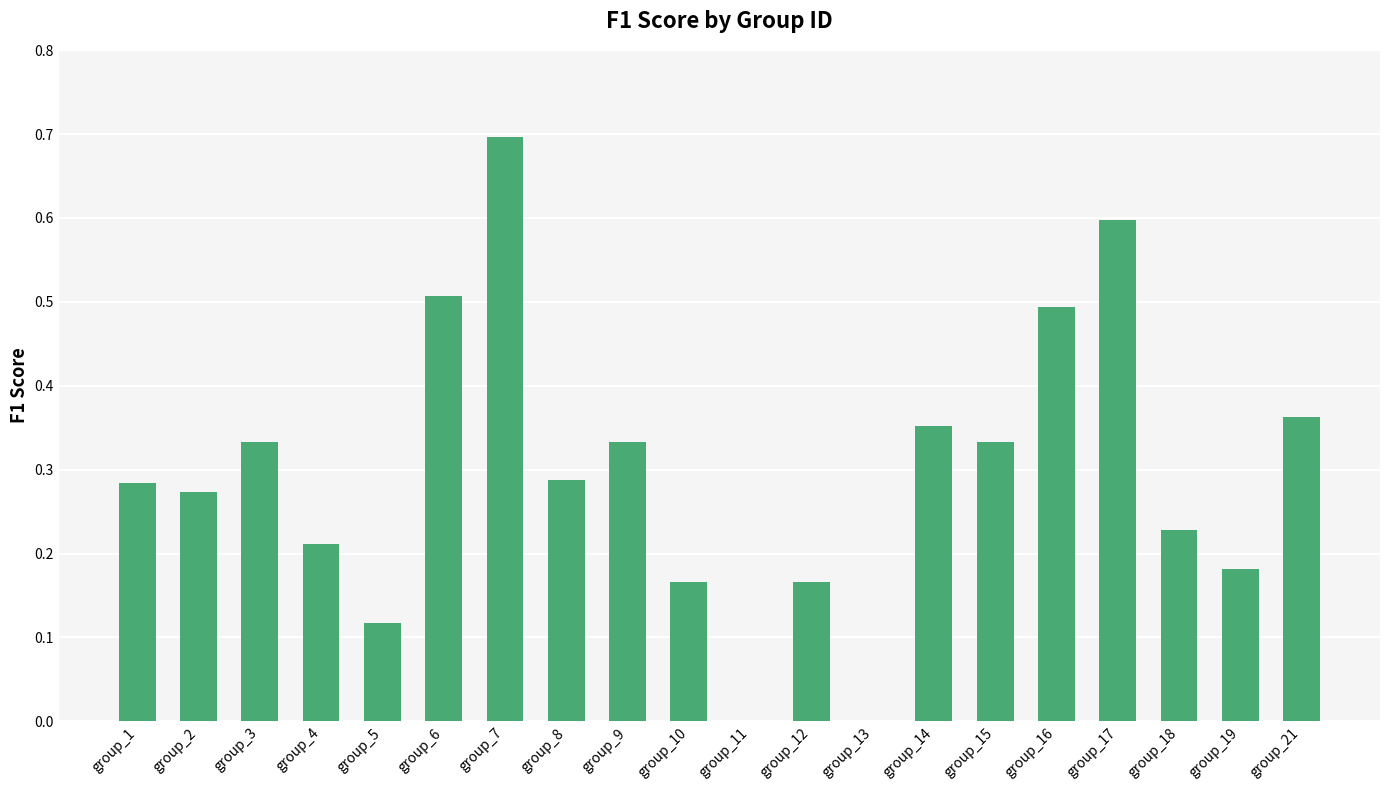

What is the sum of all values?

5.9